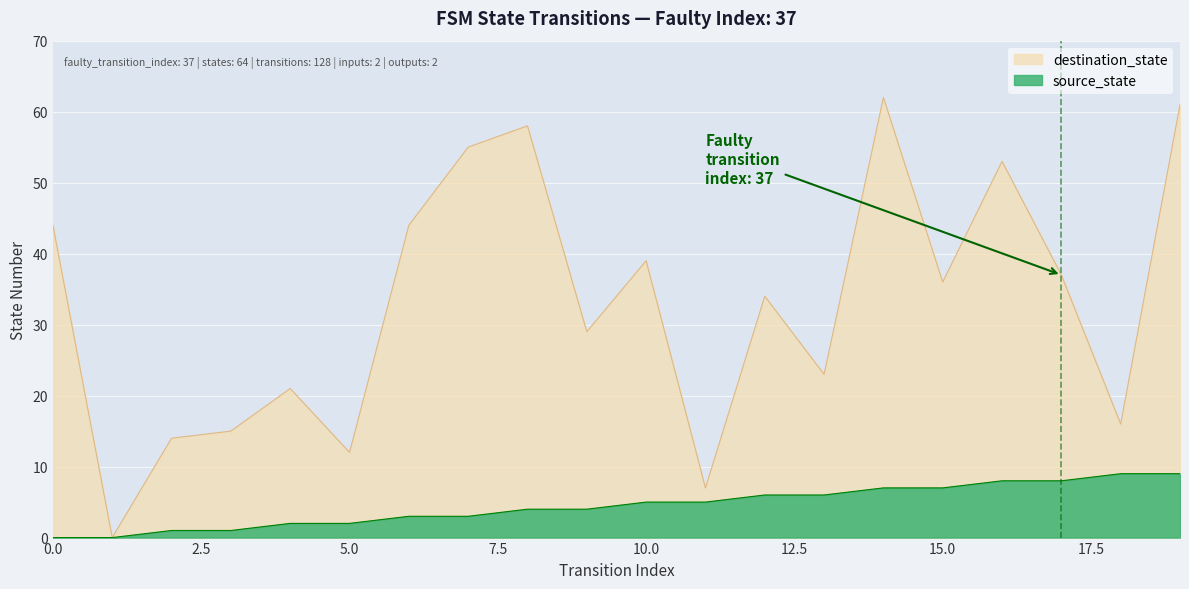

Reading left to right, extract all data points from this chart.

source_state: 0	0	1	1	2	2	3	3	4	4	5	5	6	6	7	7	8	8	9	9
destination_state: 44	0	14	15	21	12	44	55	58	29	39	7	34	23	62	36	53	37	16	61